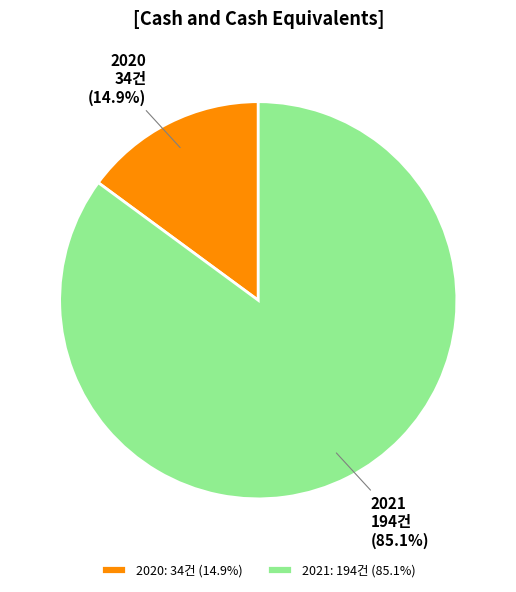

Between 2020 and 2021, which is larger?

2021